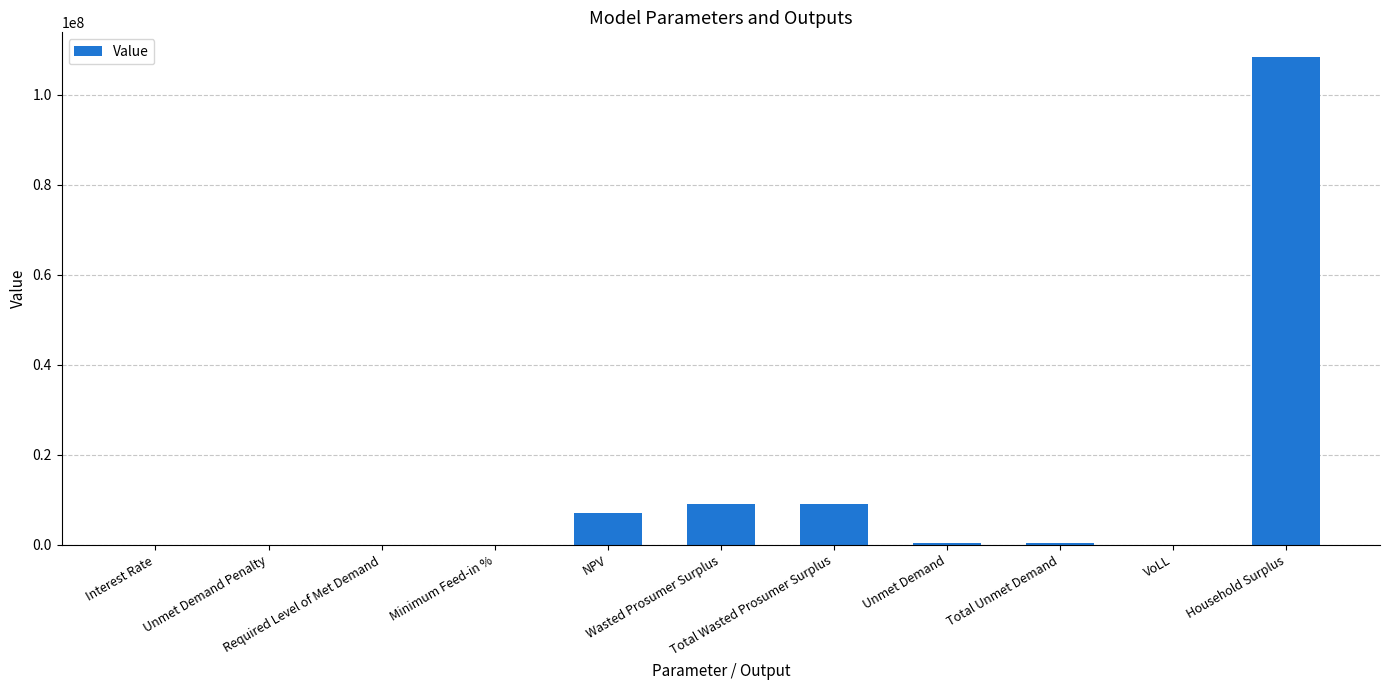

How many values exceed 425569?

6